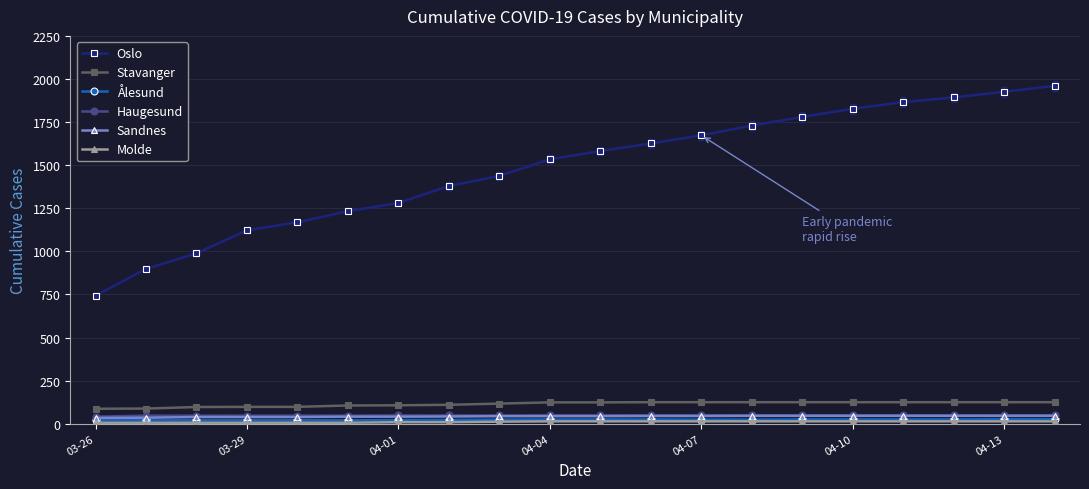

At how many categories does at least one series exceed 292?

20